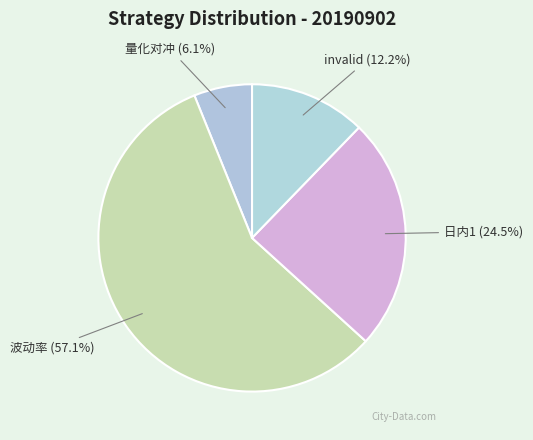

What percentage is NOT represented by 量化对冲?

93.9%